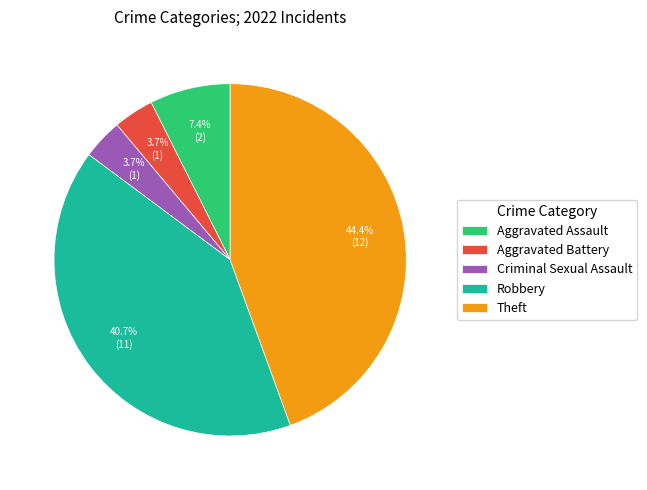

To the nearest percent, what is the combined percentage of Aggravated Battery and Aggravated Assault?

11%